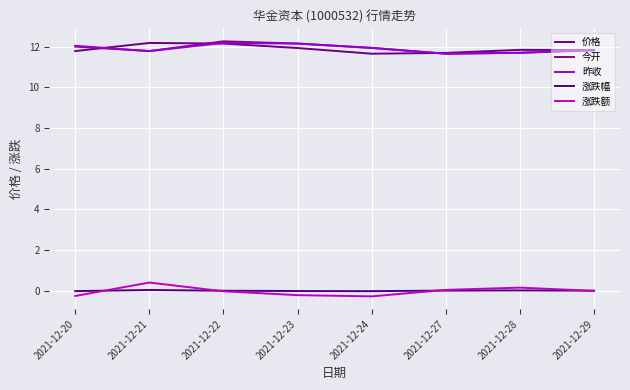

True or false: 昨收 and 涨跌幅 cross at least once.

False